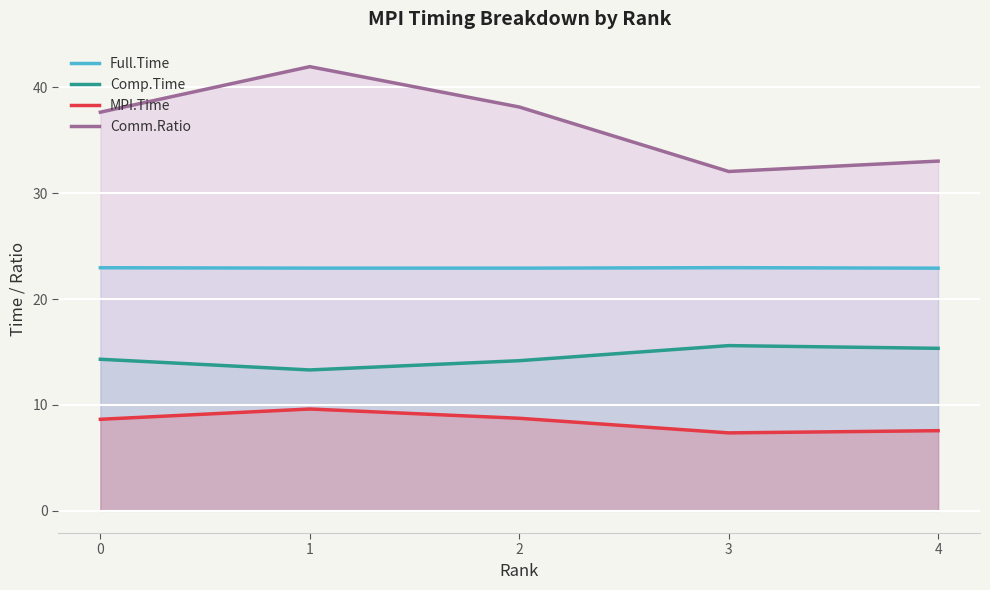

How many lines are shown in the chart?

4